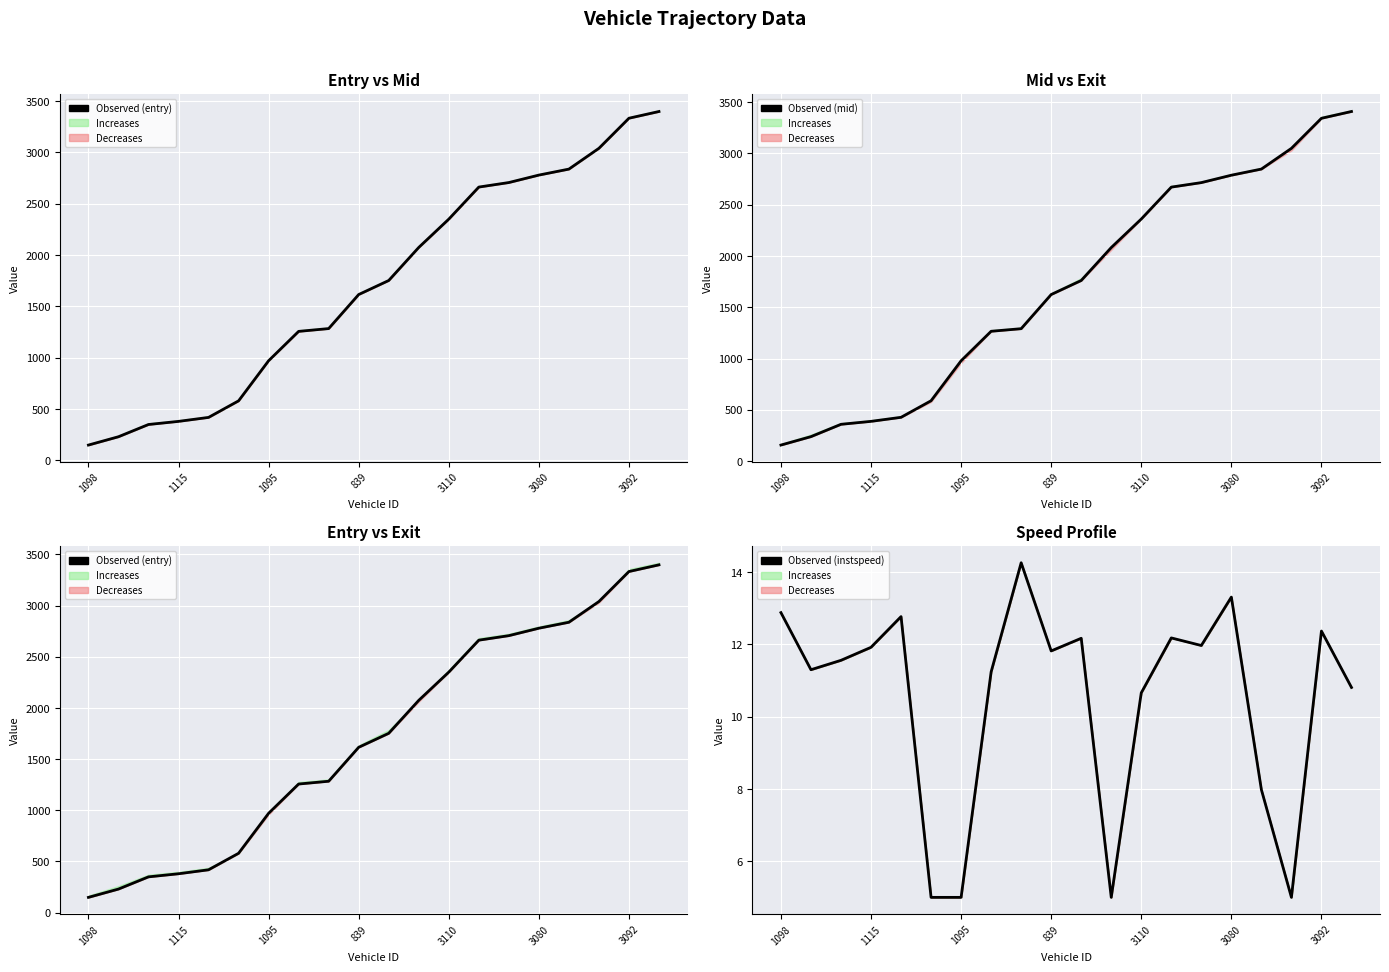

True or false: Observed (instspeed) and Observed (mid) cross at least once.

False